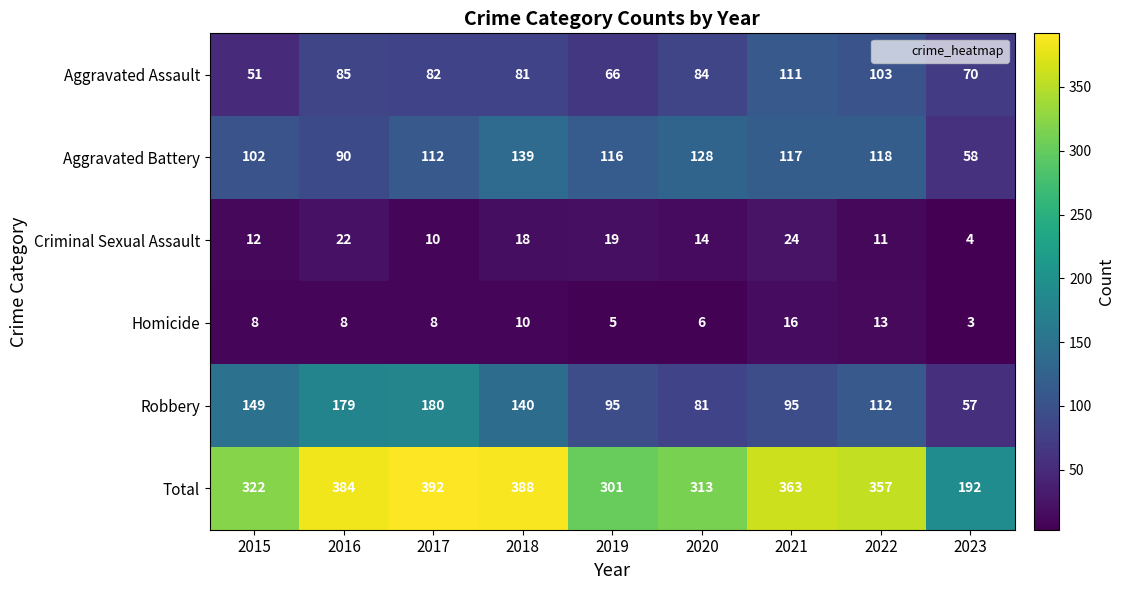

Which category has the highest value across all series?

2017